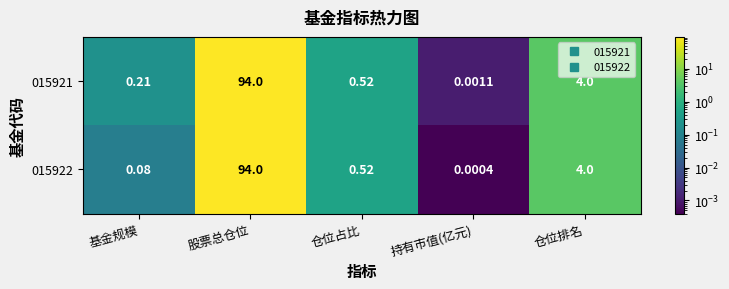

At which category is the sum across all series the highest?

股票总仓位